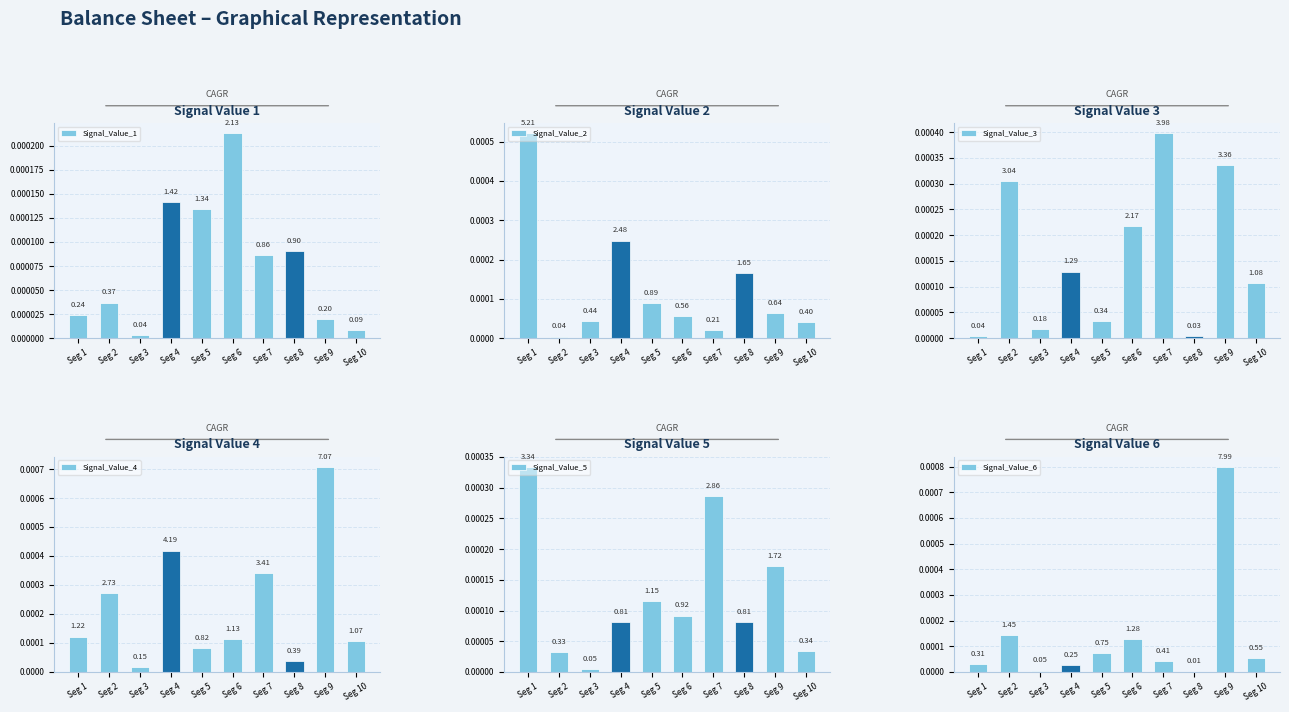

Is it true that Signal_Value_5 equals 0.0 at Seg 9?

True